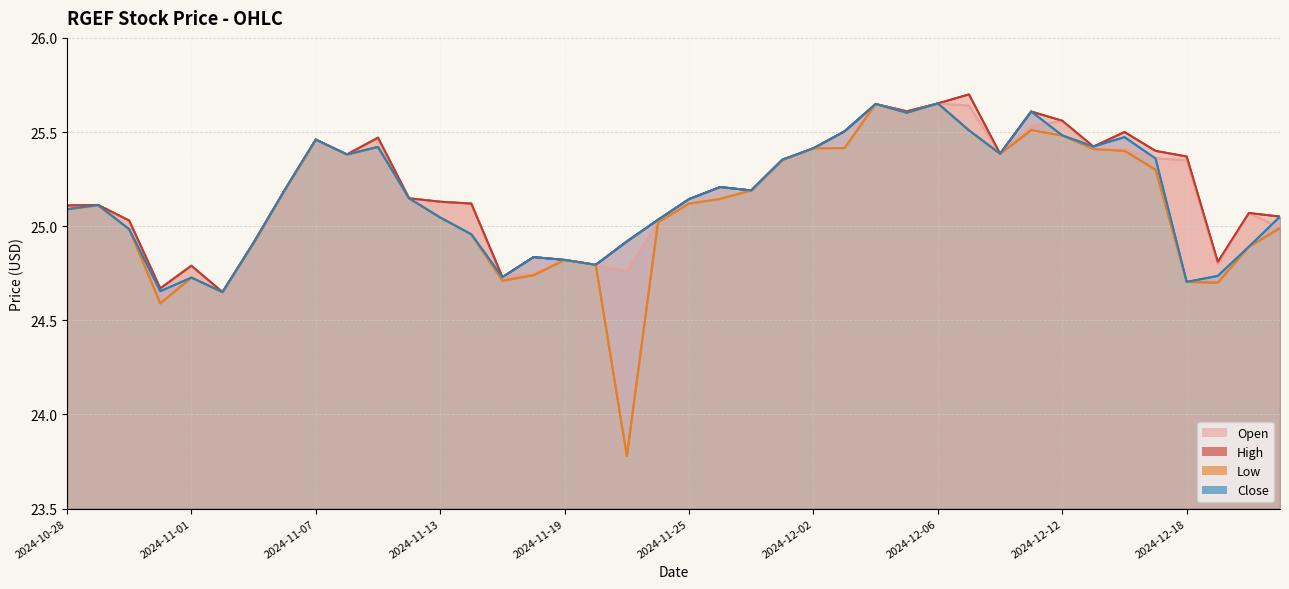

What is the sum of all Low values?

1004.4